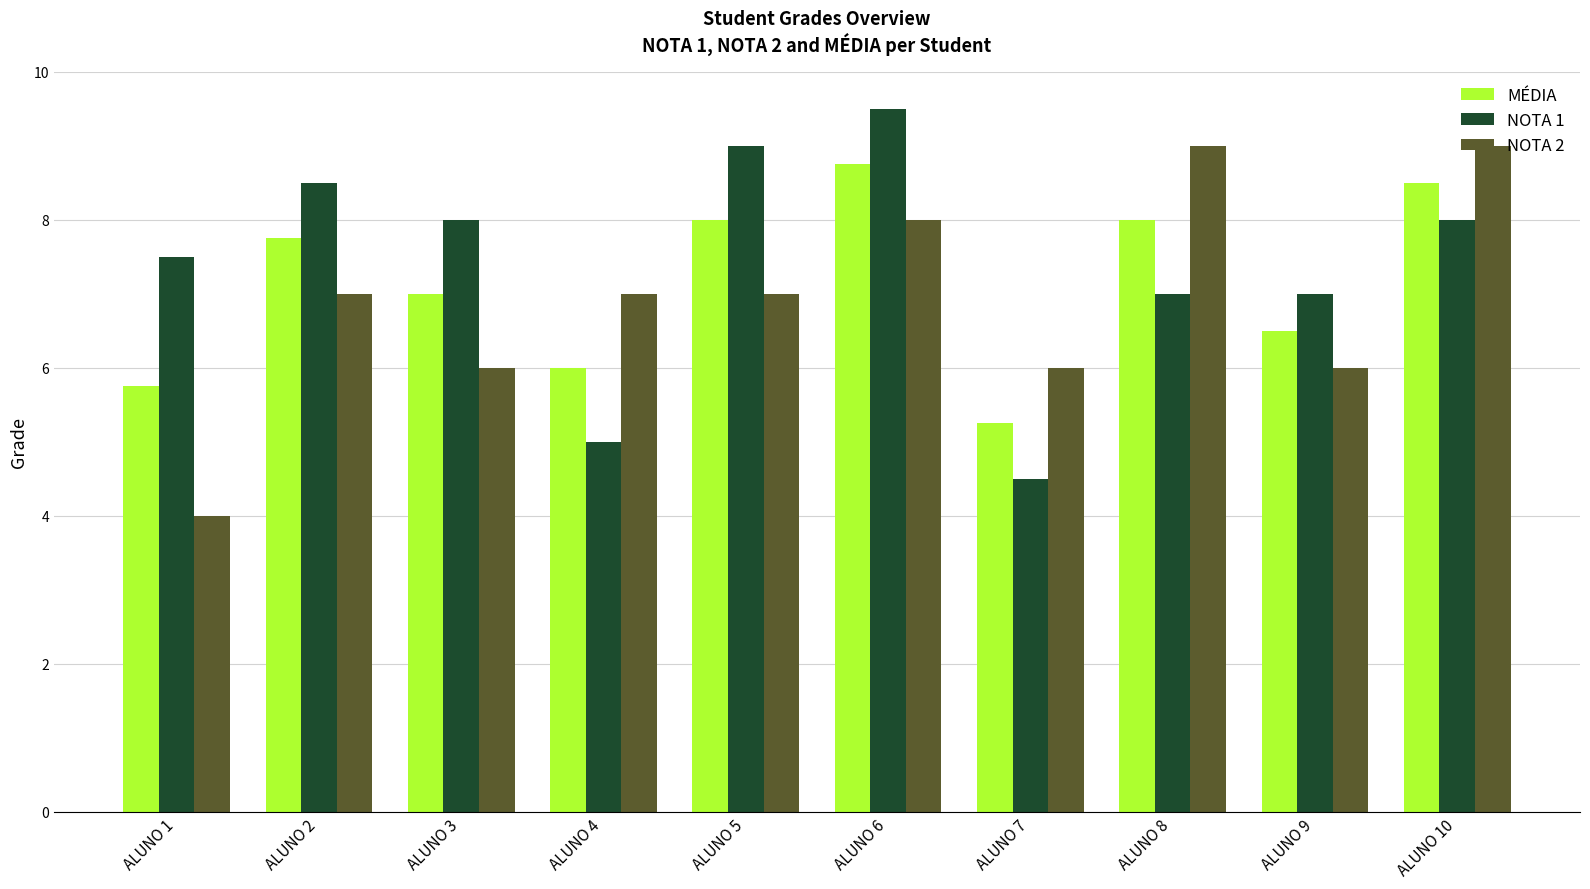

How many series are shown in this chart?

3